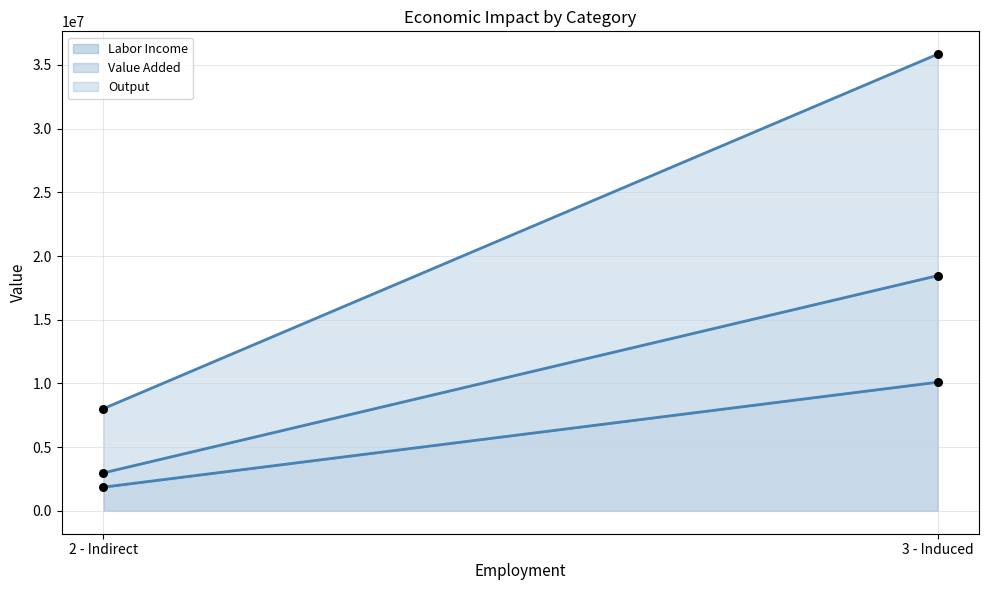

Is the value of Output at 3 - Induced greater than the value of Labor Income at 2 - Indirect?

Yes